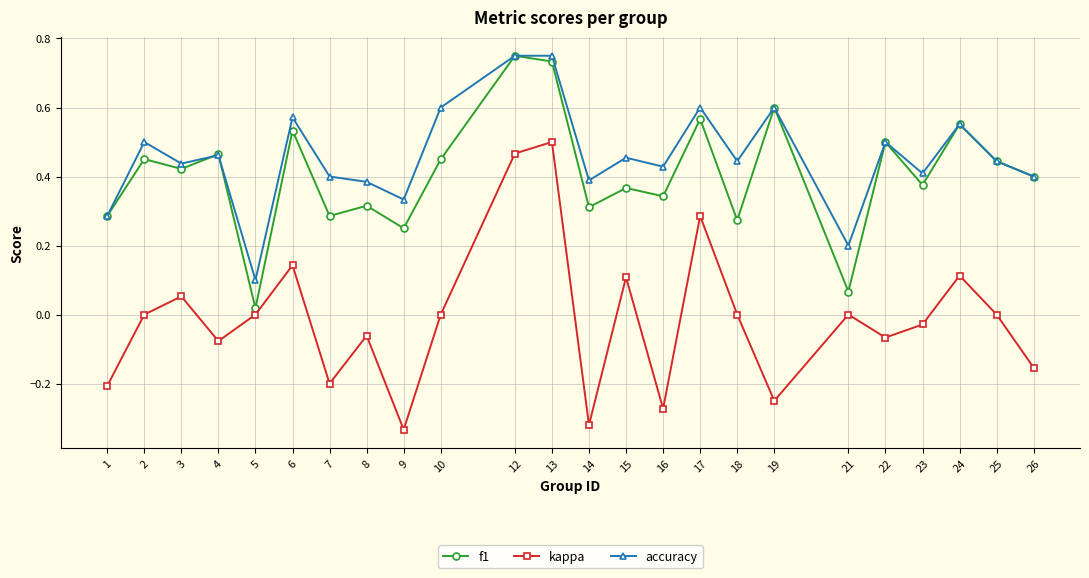

How many lines are shown in the chart?

3